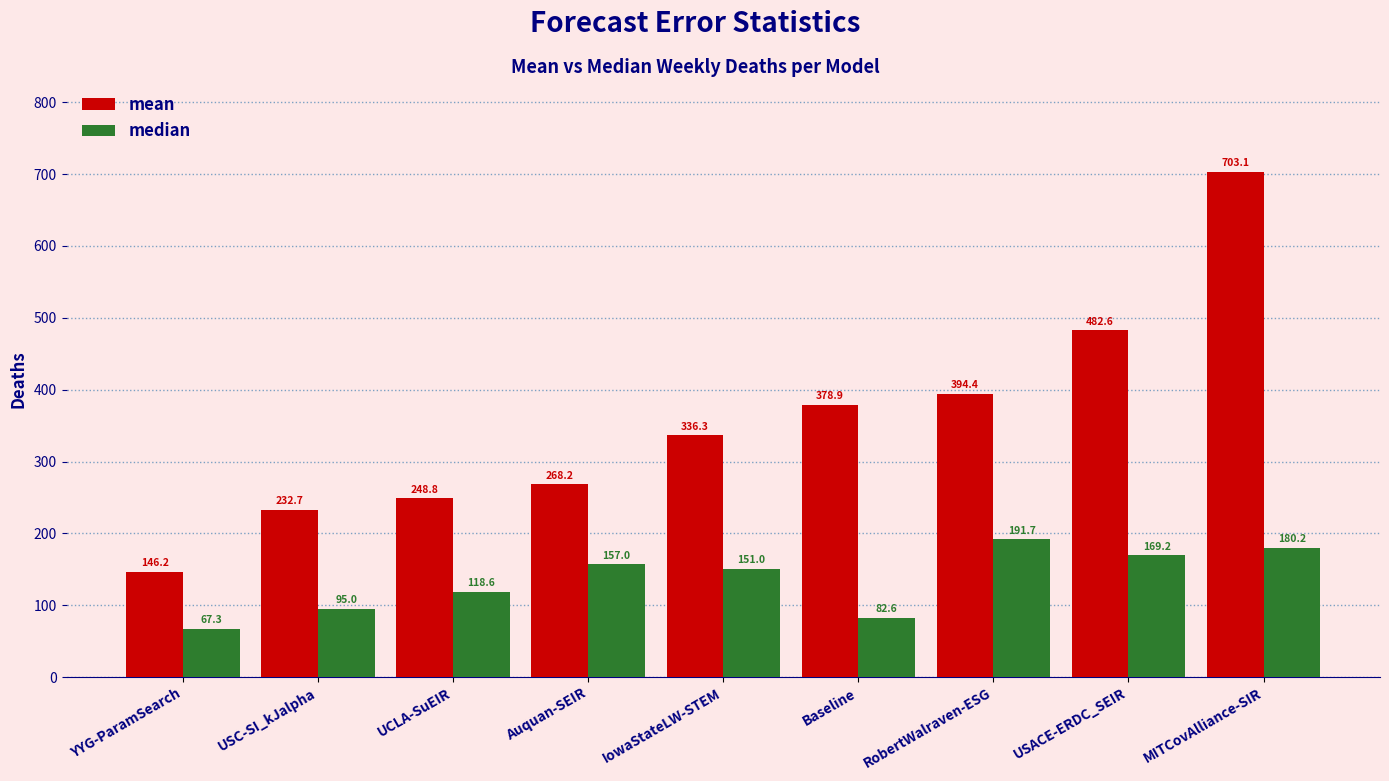

What is the label of the 6th bar from the right?

Auquan-SEIR